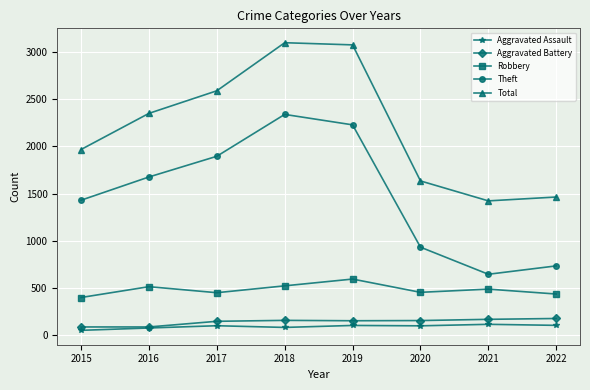

True or false: Aggravated Assault and Total intersect in this chart.

False